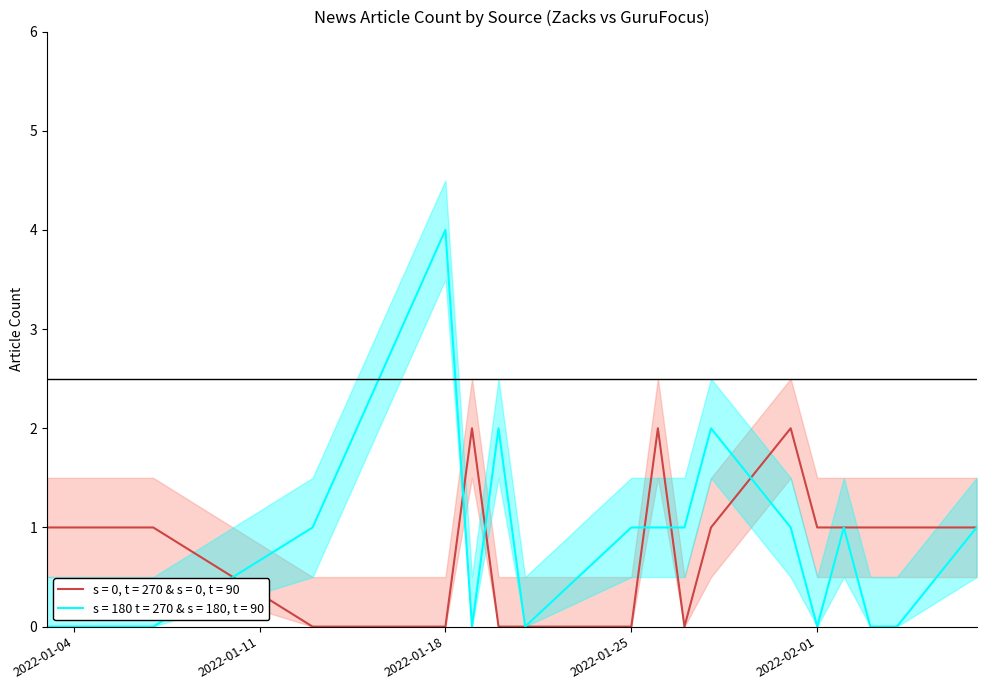

Which category has the highest value in the s = 180 t = 270 & s = 180, t = 90 series?

2022-01-18